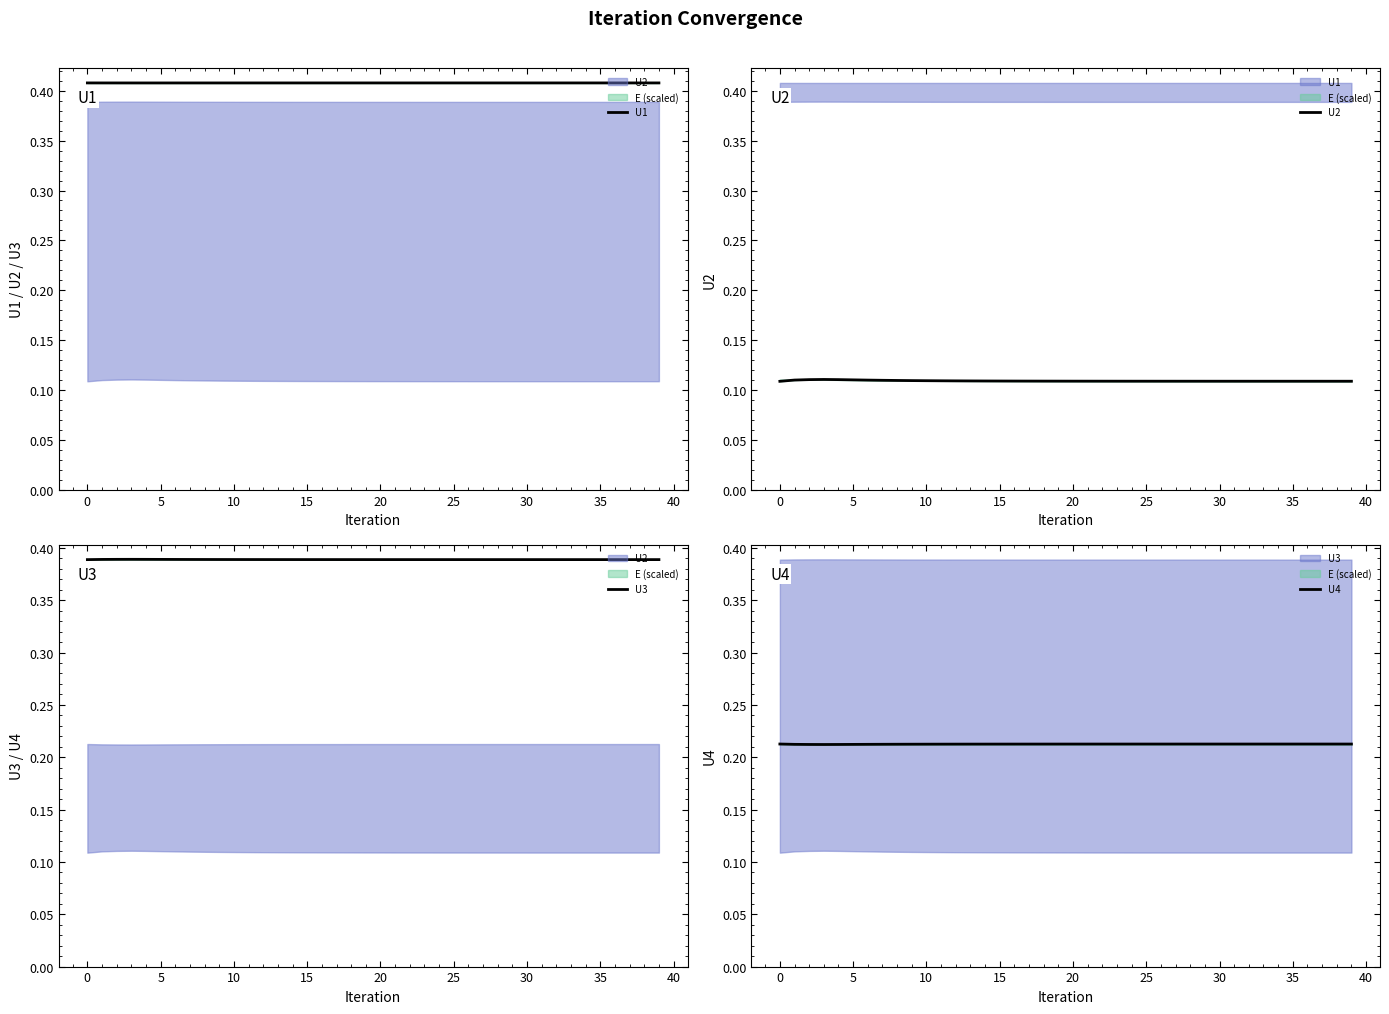

What is the label of the 32nd point from the left?

31